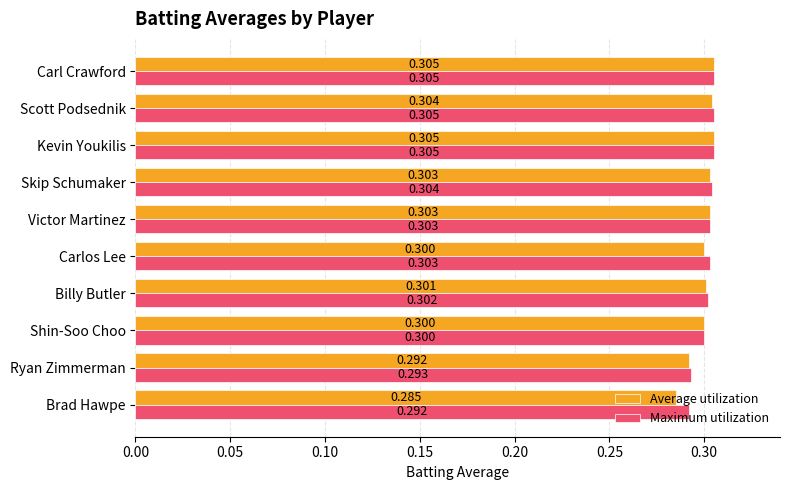

List the series in order of their overall mean, highest first.

Maximum utilization, Average utilization